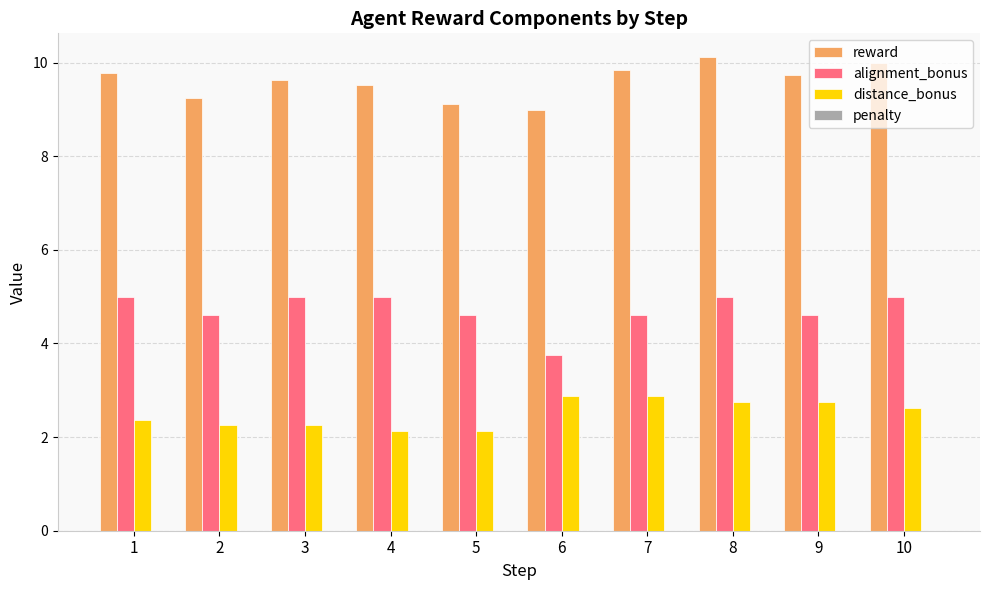

At how many categories does at least one series exceed 6?

10